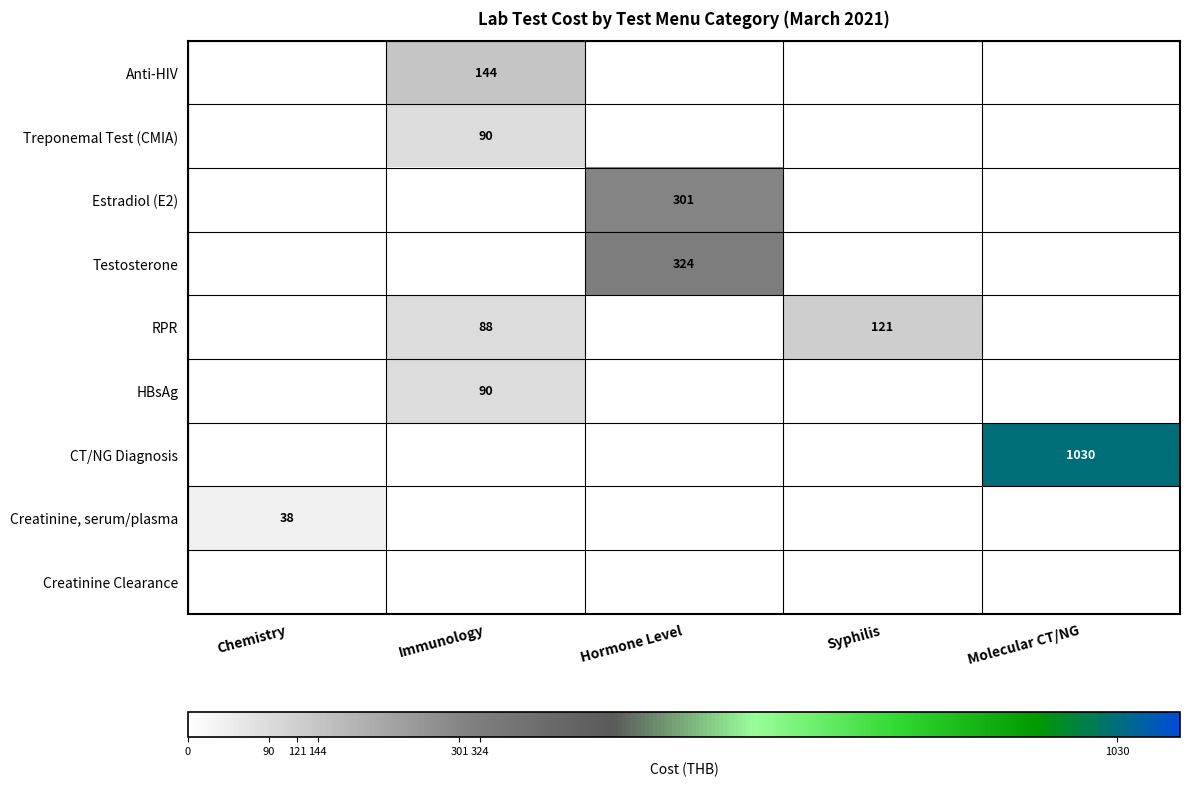

Is it true that Anti-HIV equals 231 at Immunology?

False